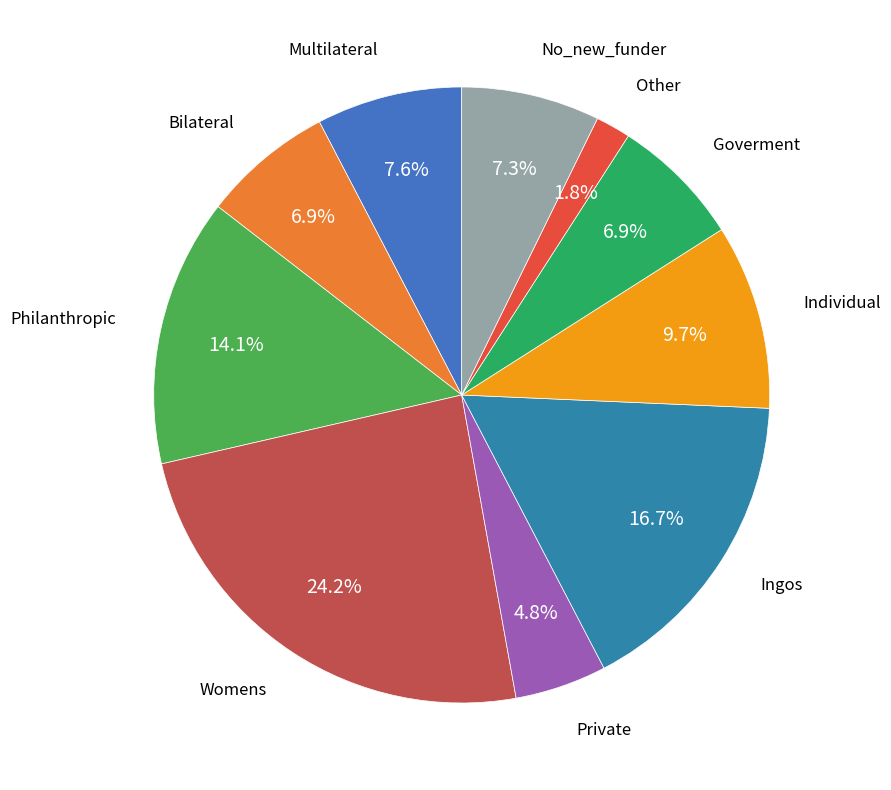

How many segments does this pie chart have?

10